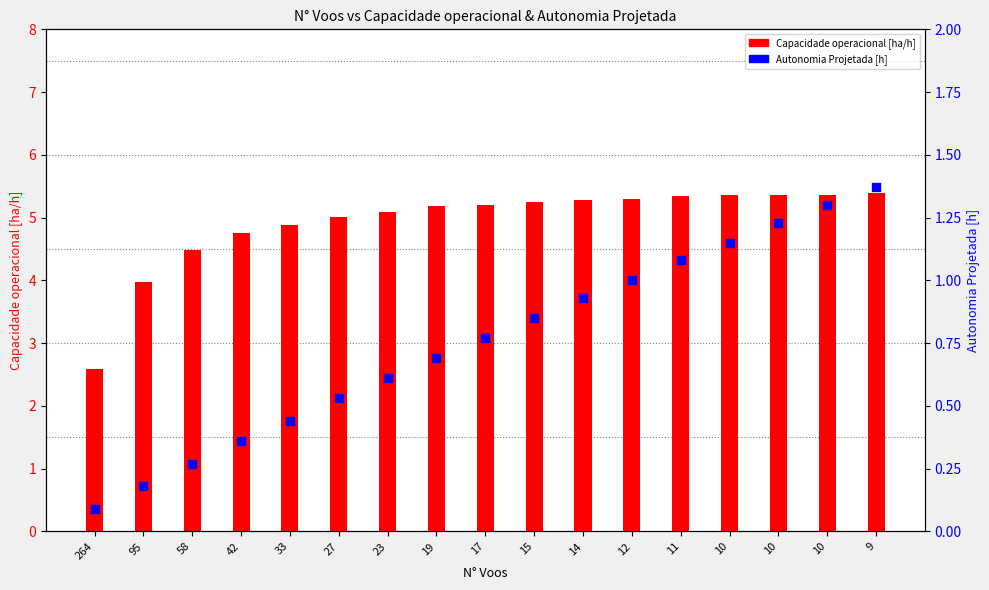

Which series has the largest total across all categories?

Capacidade operacional [ha/h]